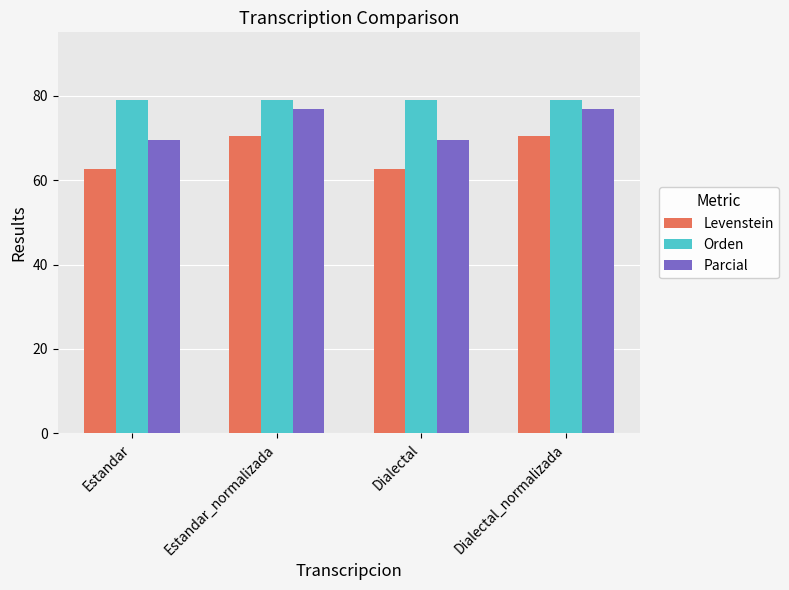

List the series in order of their overall mean, highest first.

Orden, Parcial, Levenstein